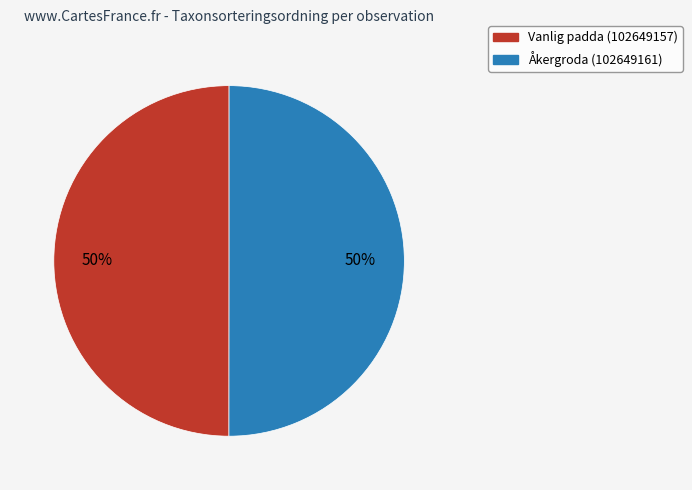

Combined, do Vanlig padda (102649157) and Åkergroda (102649161) account for over 50%?

Yes